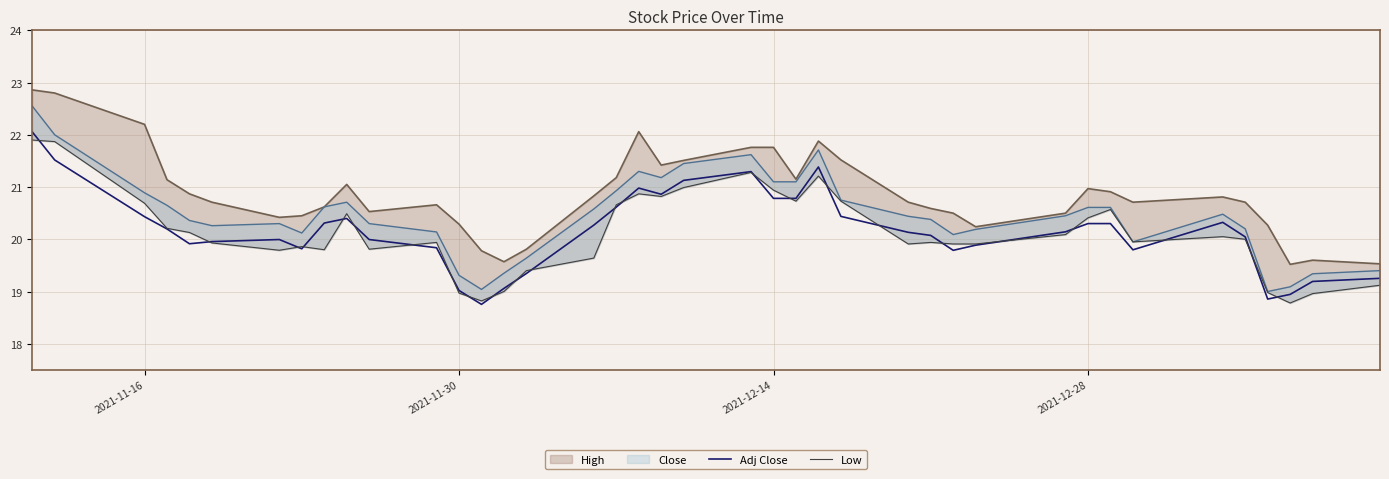

True or false: Adj Close has a value of 12.7 at 2021-11-30.

False